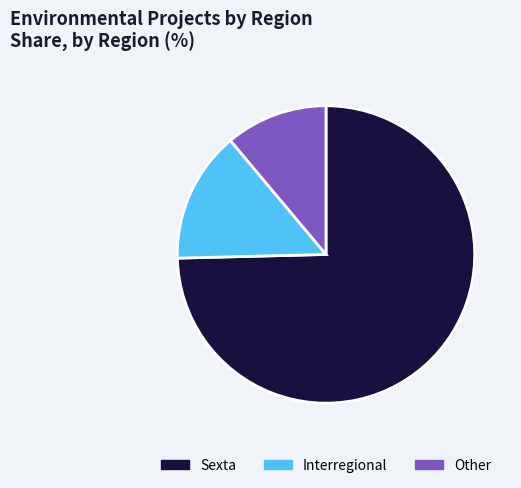

Between Interregional and Sexta, which is larger?

Sexta